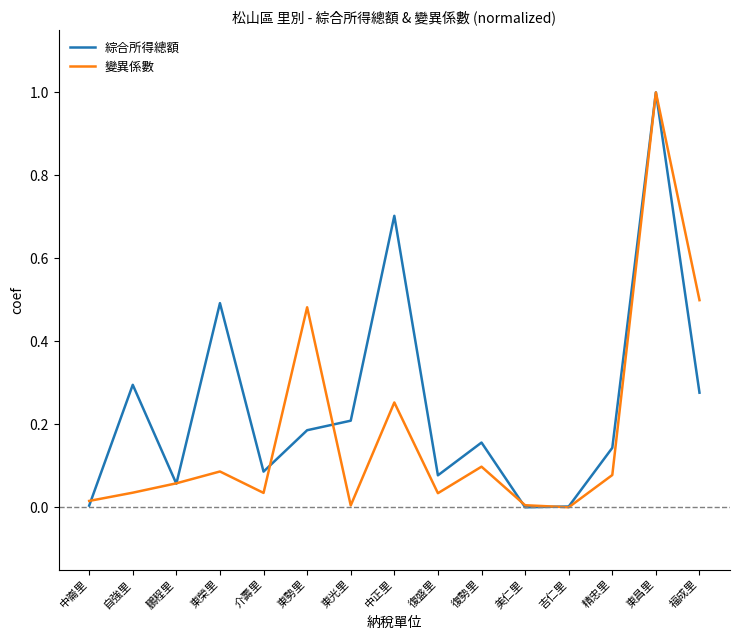

List the series in order of their overall mean, highest first.

綜合所得總額, 變異係數